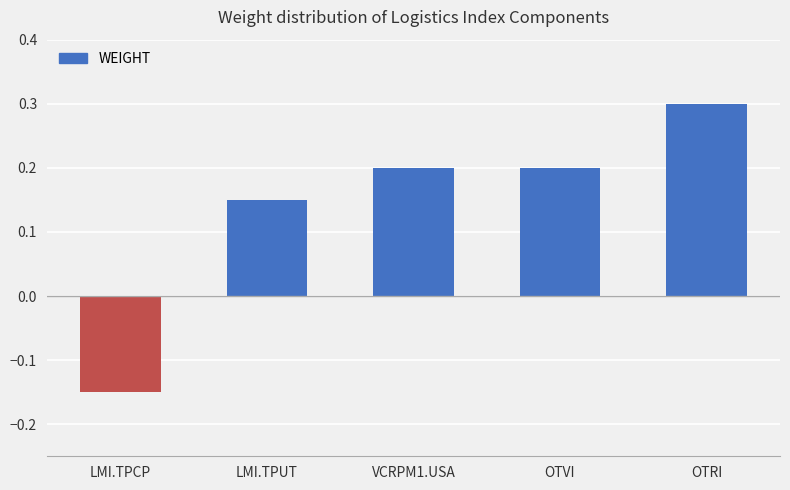

What is the value of the 4th bar from the left?

0.2